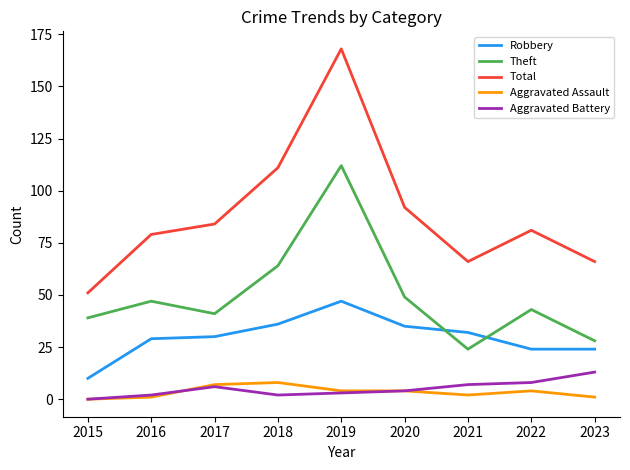

At which label does Robbery reach its peak?

2019